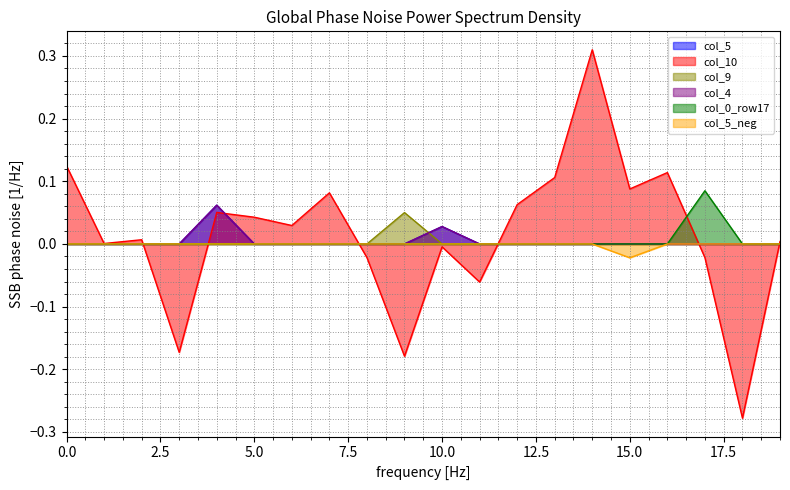

List the series in order of their peak value, highest first.

col_10, col_0_row17, col_5, col_4, col_9, col_5_neg